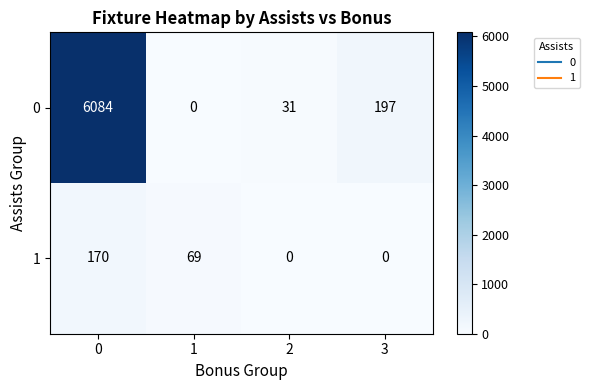

At how many categories does at least one series exceed 2758?

1